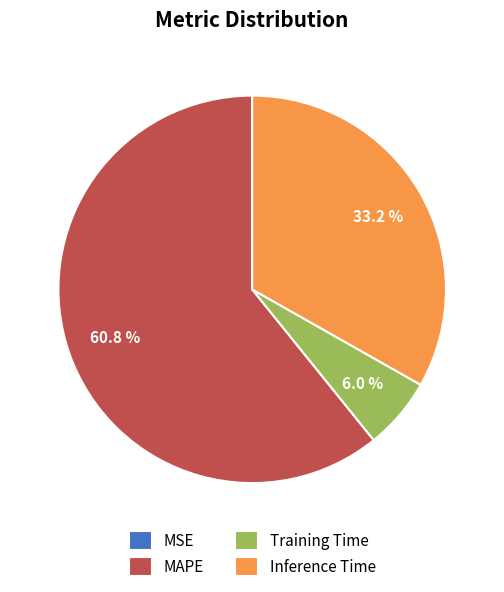

Approximately how many times larger is the value at Inference Time compared to MAPE?

0.5